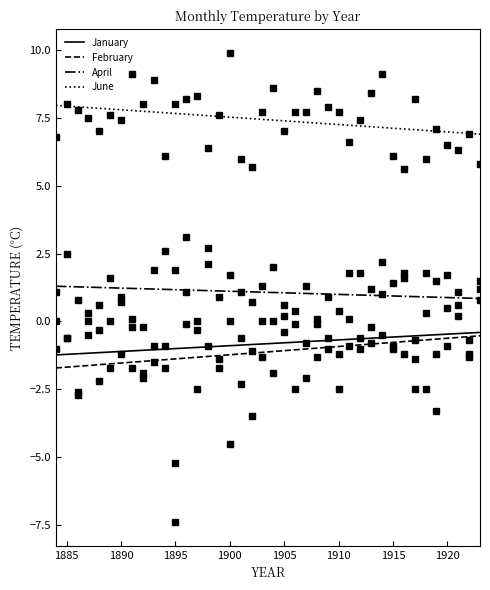

At how many categories does at least one series exceed -1?

40